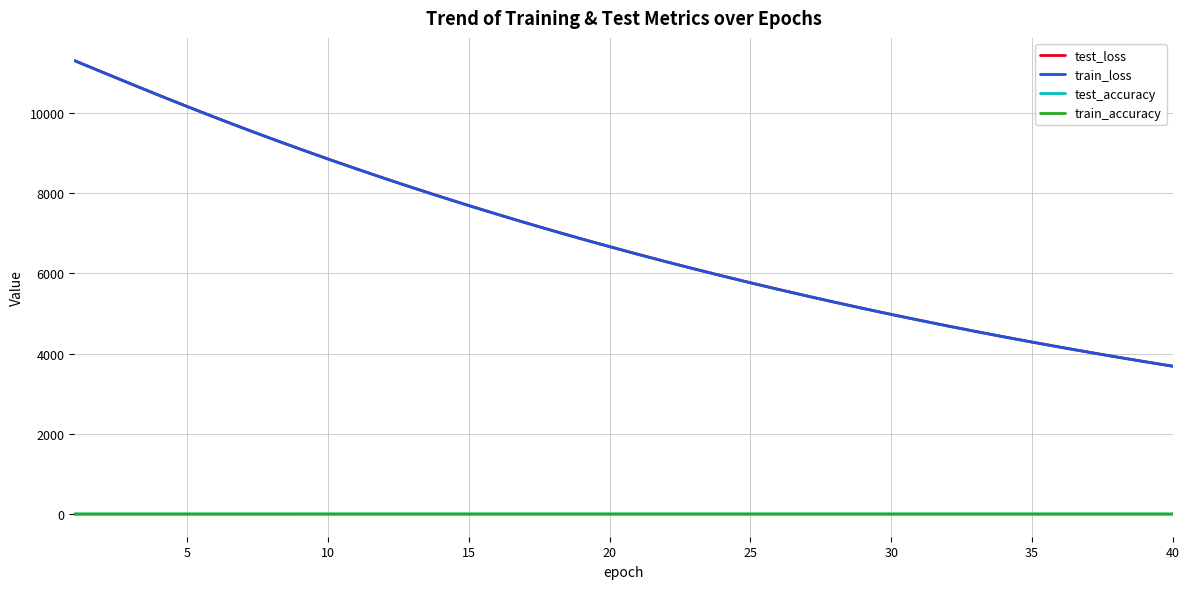

What is the highest value of the test_loss series?

11303.7